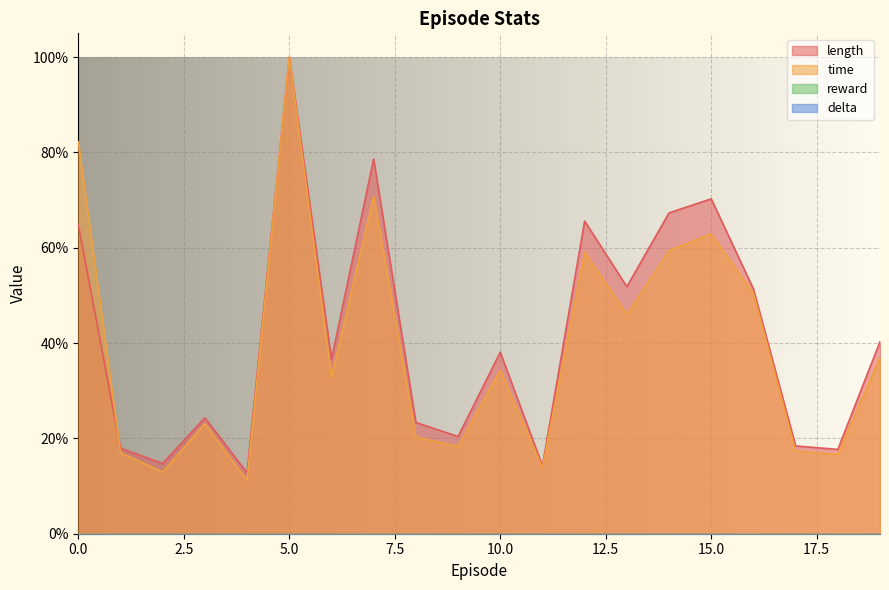

What is the value of the length point at the 19th from the left?

0.2